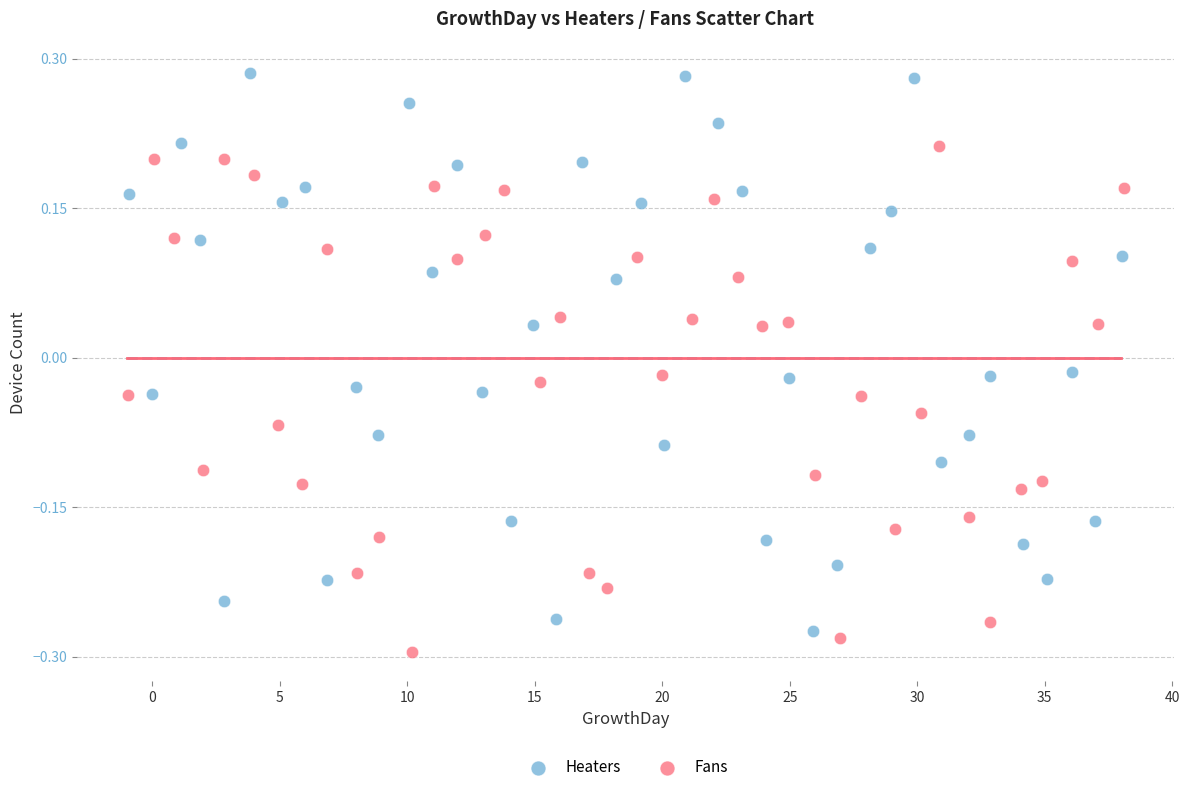

What are all the series names shown in the legend?

Heaters, Fans